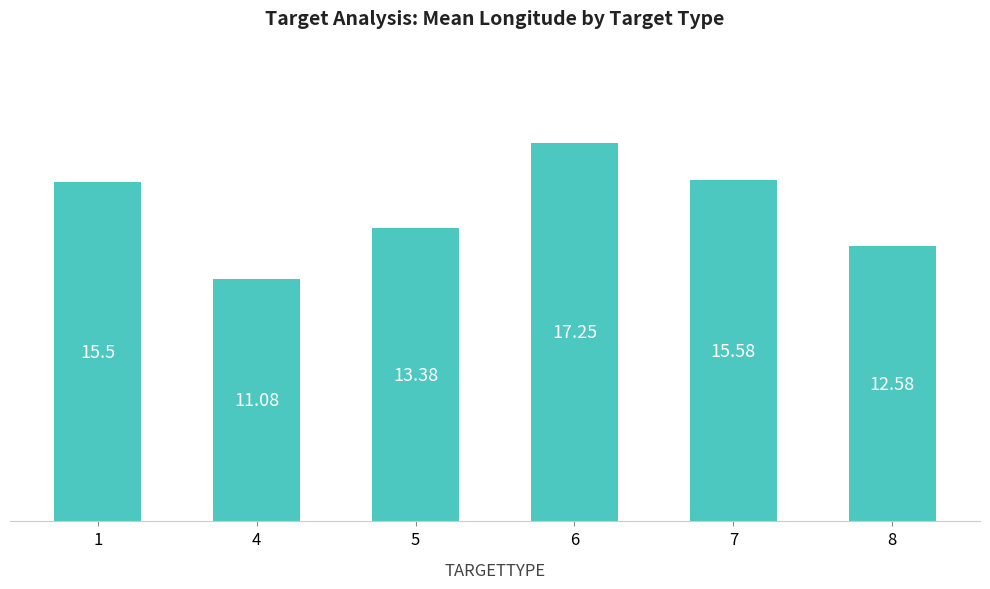

The chart shows a value of 22.5 at 7. True or false?

False